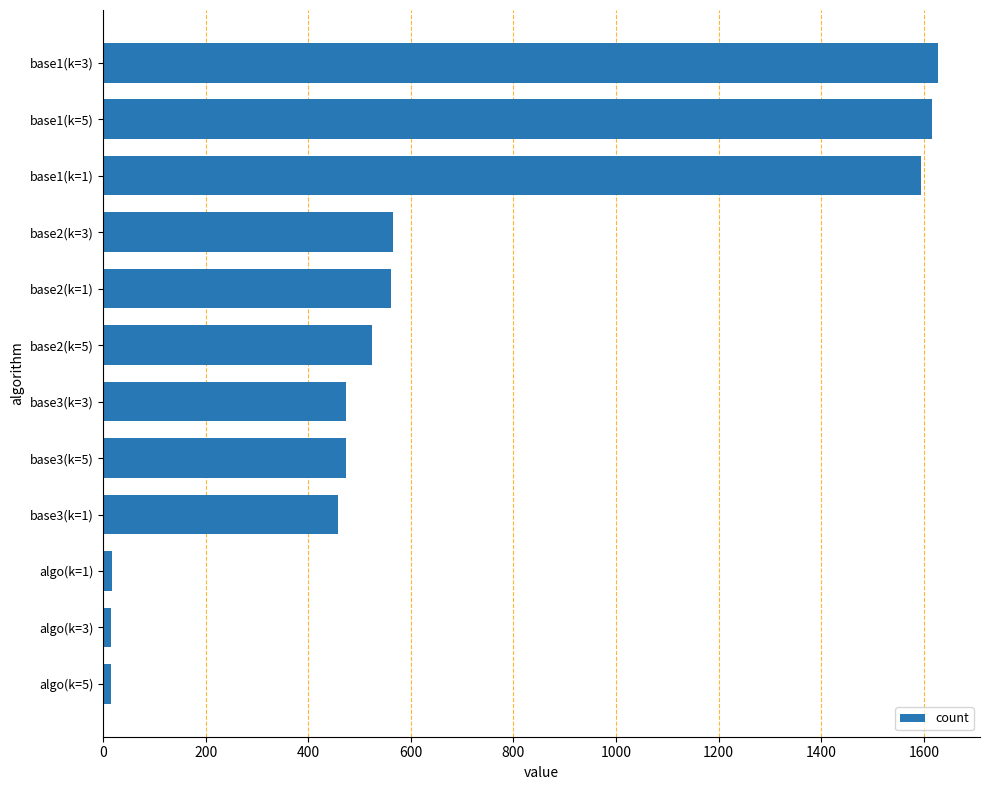

Are the bars grouped side by side (vs. stacked)?

No